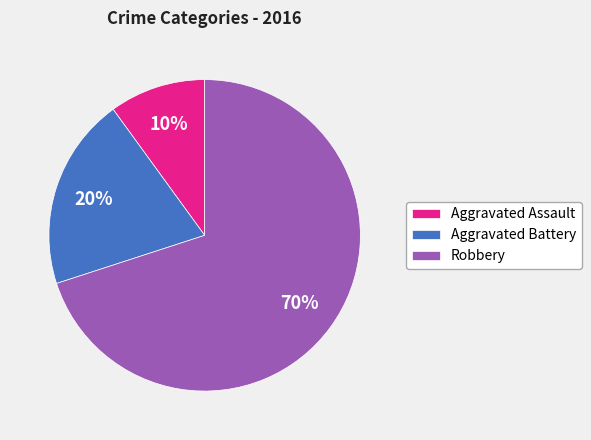

Does Robbery represent more than half of the total?

Yes